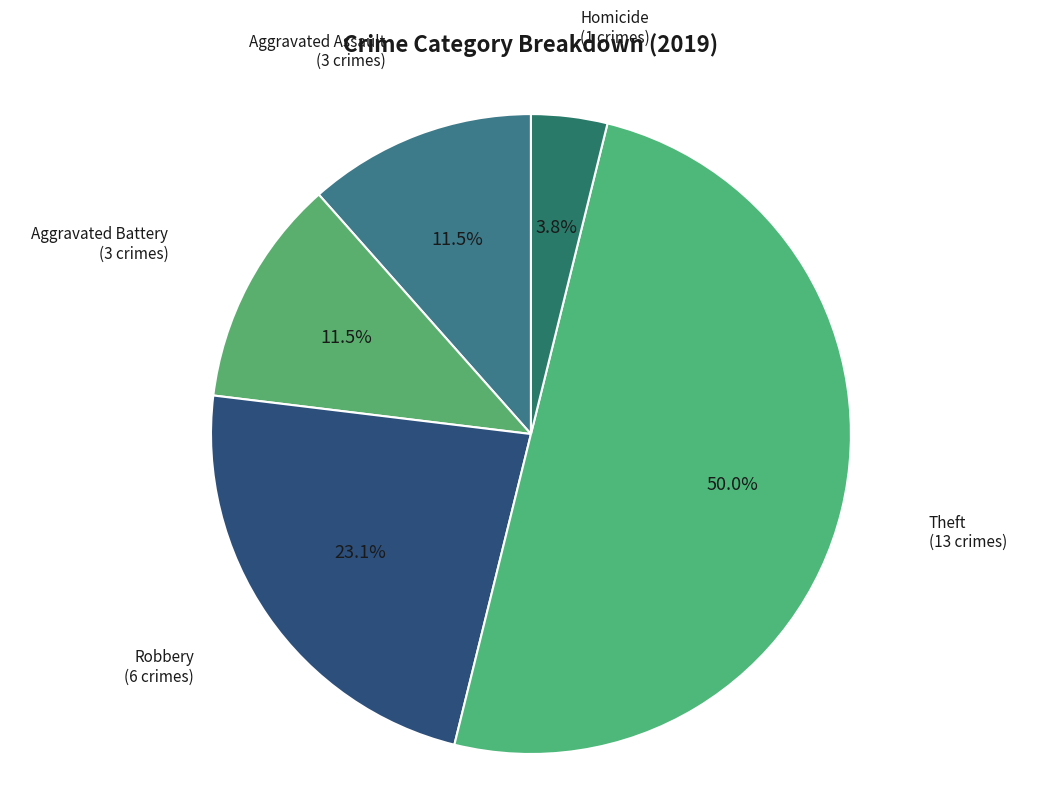

Combined, do Homicide and Theft account for over 50%?

Yes